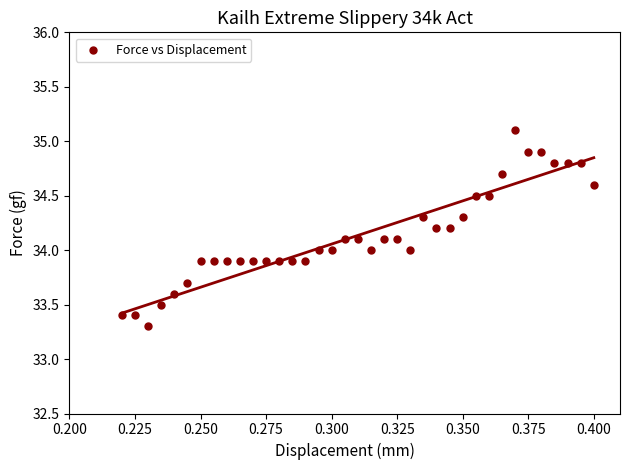

What is the range of Y values (max minus min)?

1.8